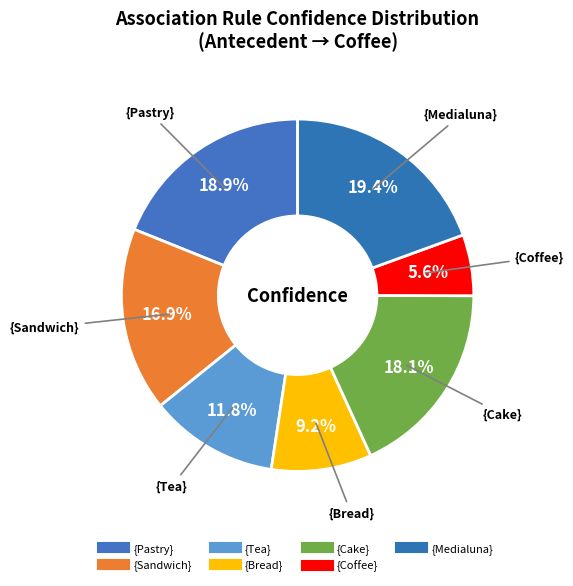

Does {Medialuna} account for over 50% of the chart?

No